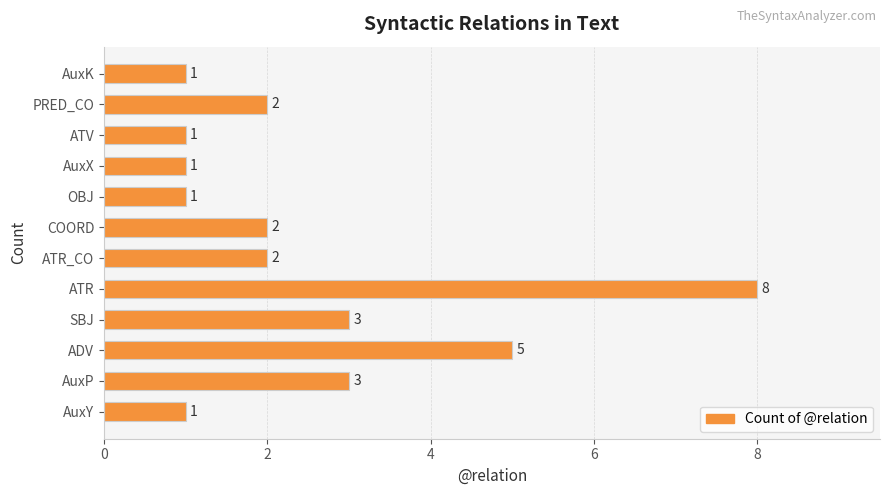

Approximately how many times larger is the value at AuxP compared to AuxY?

3.0